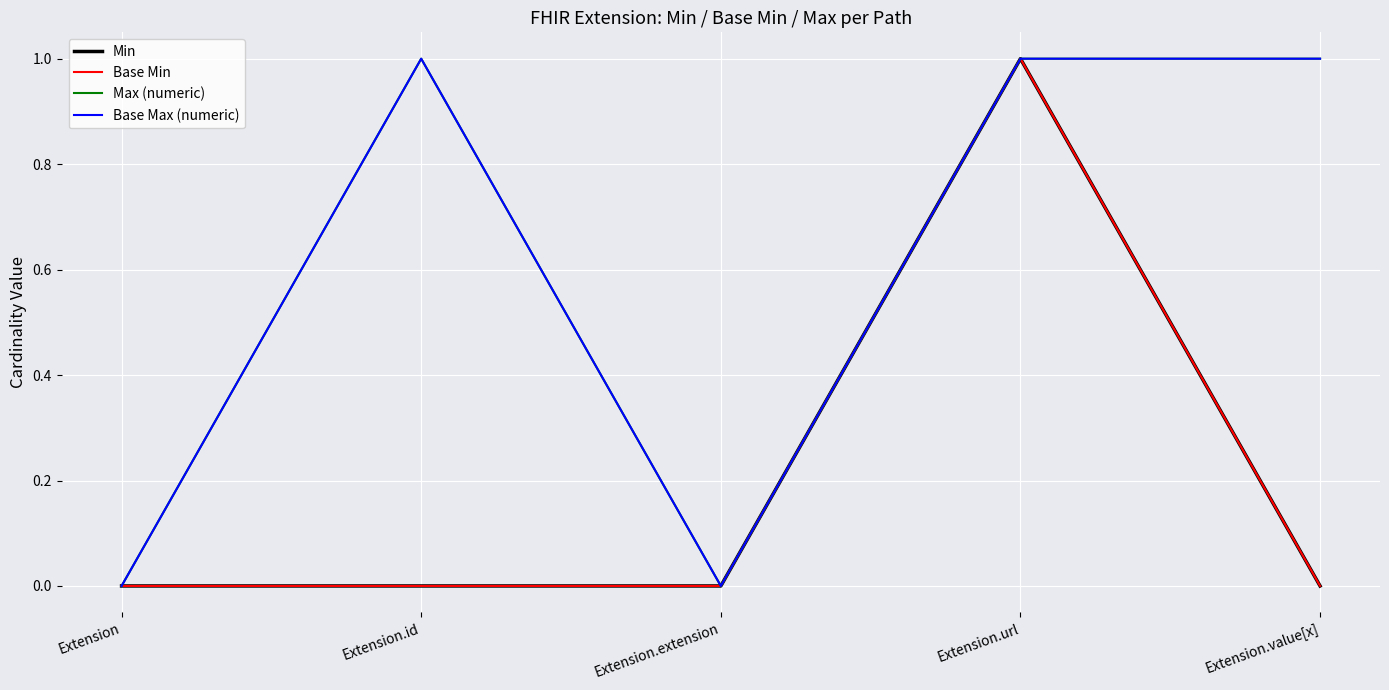

Does the chart have visible grid lines?

Yes